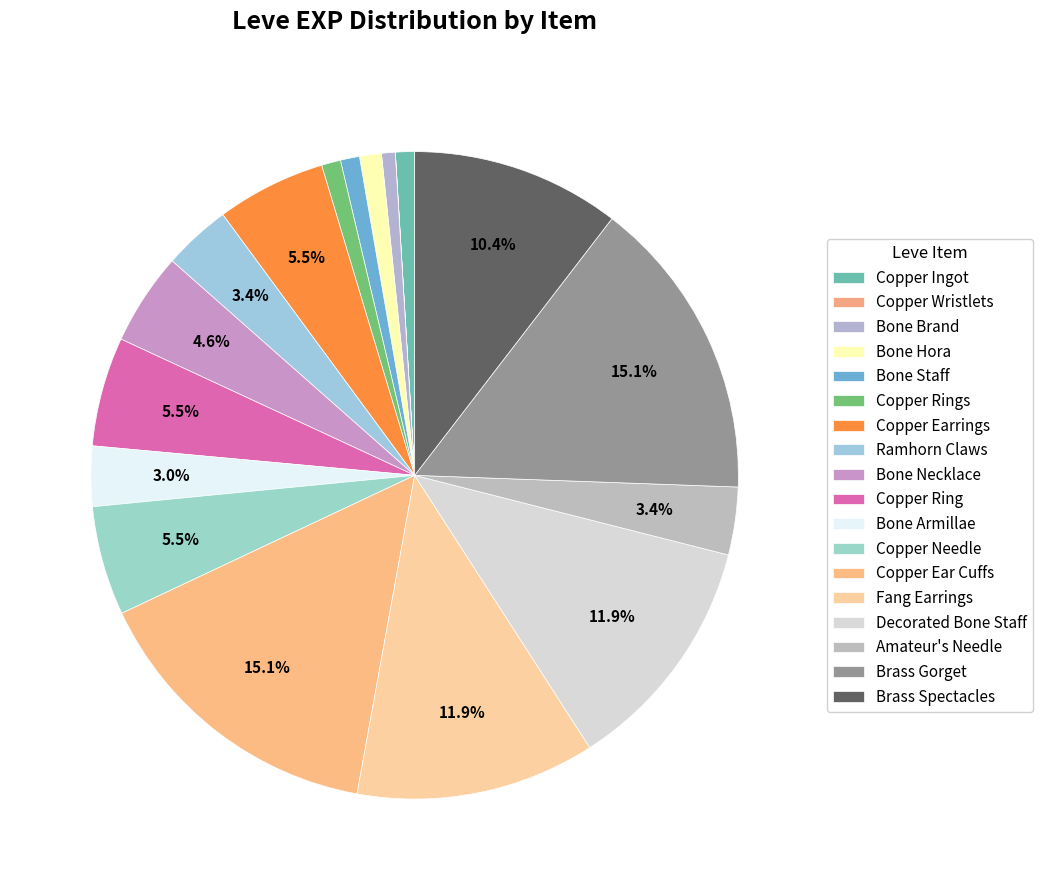

To the nearest percent, what portion does Ramhorn Claws represent?

3%